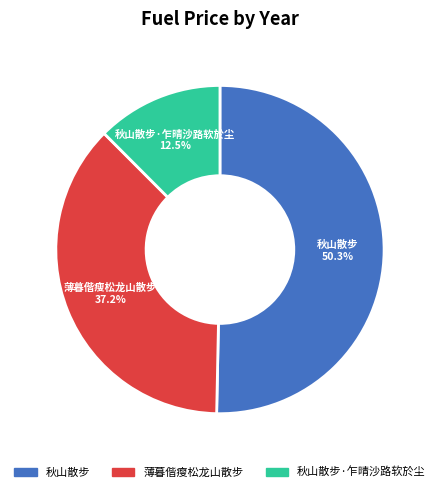

To the nearest percent, what percentage of the pie is 薄暮偕瘦松龙山散步?

37%